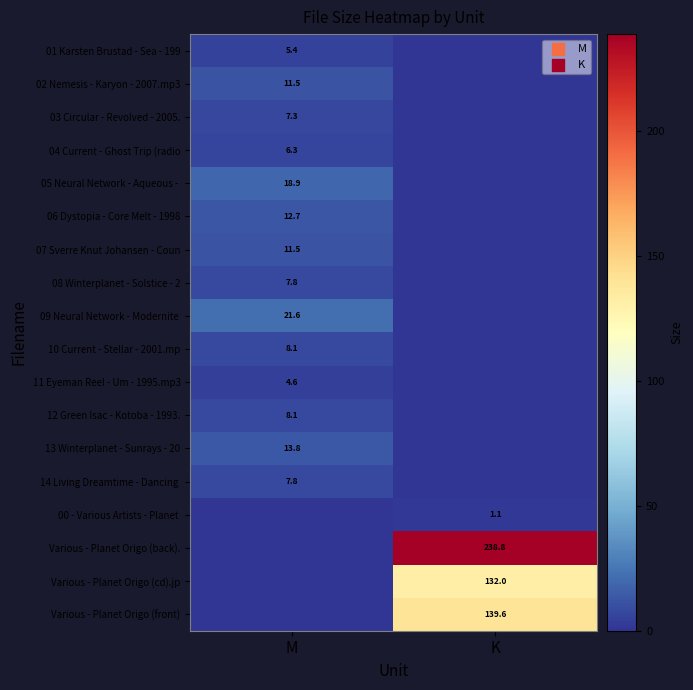

What is the total value across all series at K?

511.4